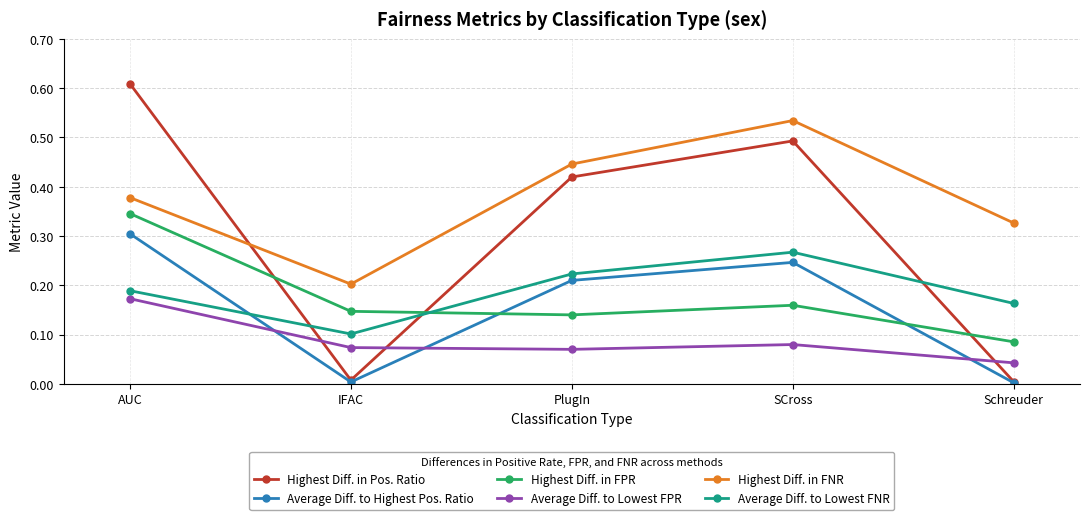

Rank the series by their maximum value, from highest to lowest.

Highest Diff. in Pos. Ratio, Highest Diff. in FNR, Highest Diff. in FPR, Average Diff. to Highest Pos. Ratio, Average Diff. to Lowest FNR, Average Diff. to Lowest FPR